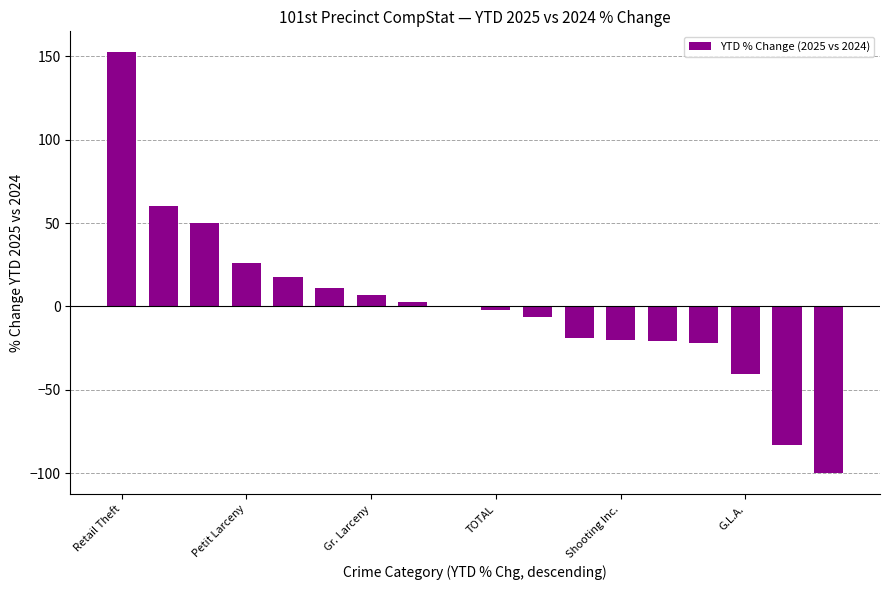

What is the maximum value shown in the chart?

152.4